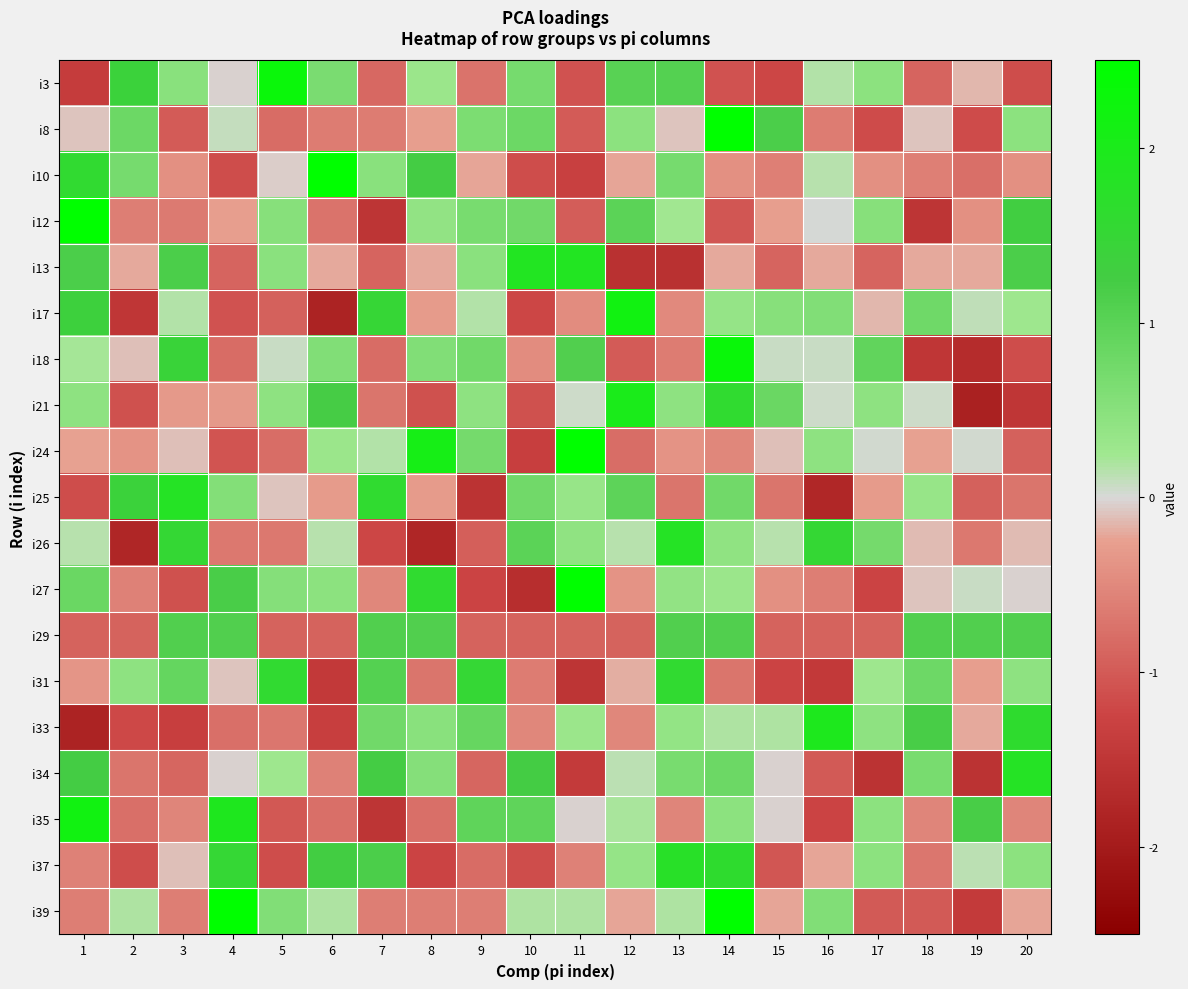

At which category is the sum across all series the highest?

14